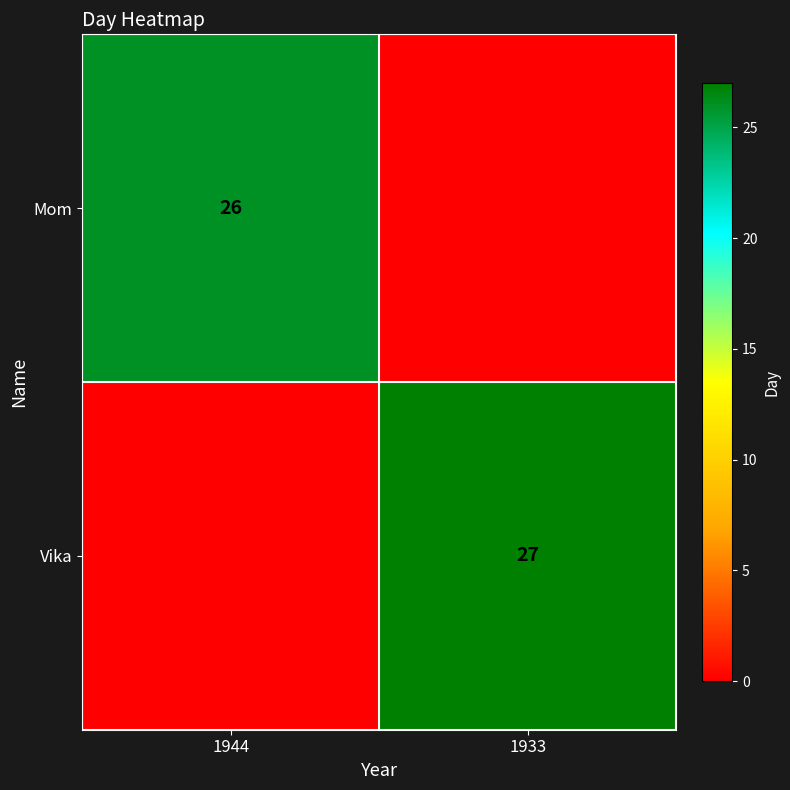

The Mom series shows 26 at 1944. True or false?

True